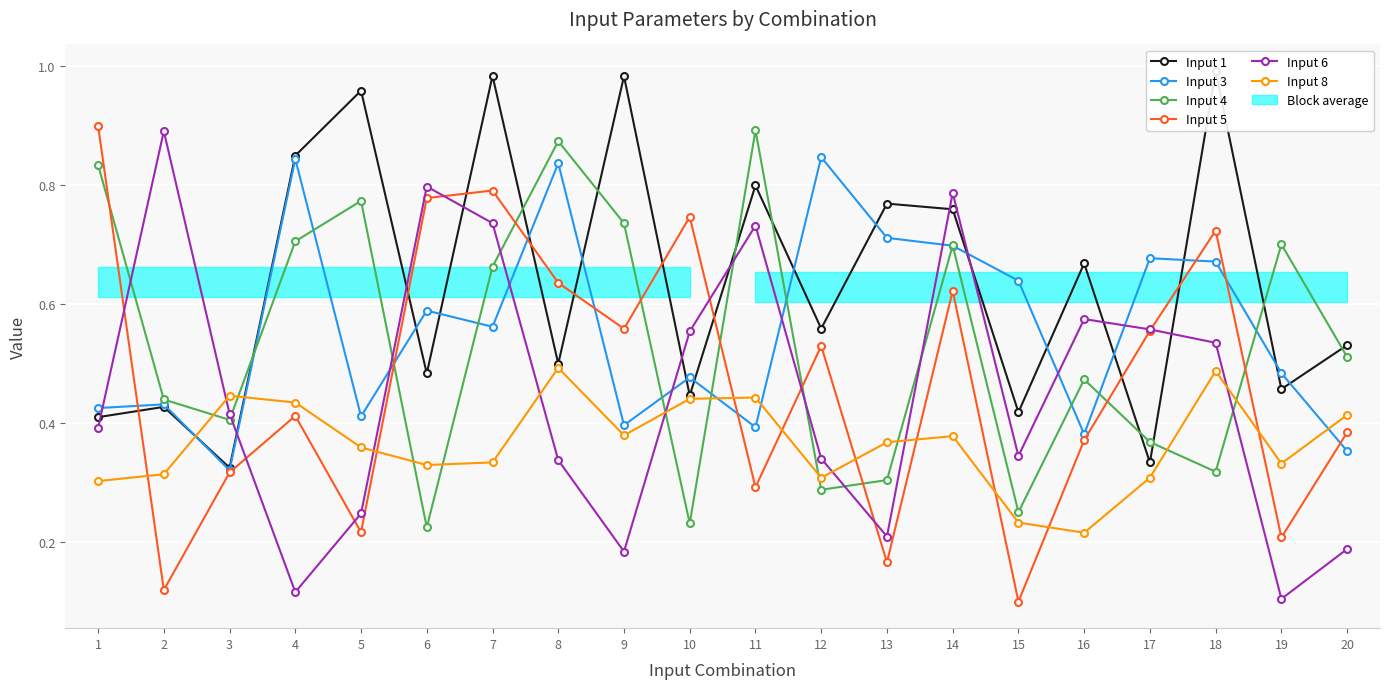

What is the value of the Input 8 point at the 19th from the left?

0.3